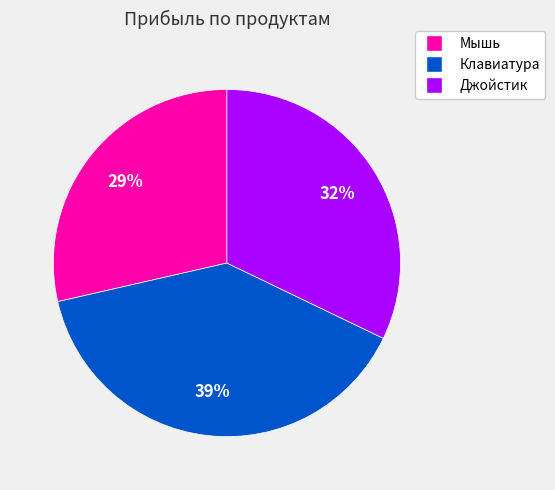

How many slices are in this pie chart?

3